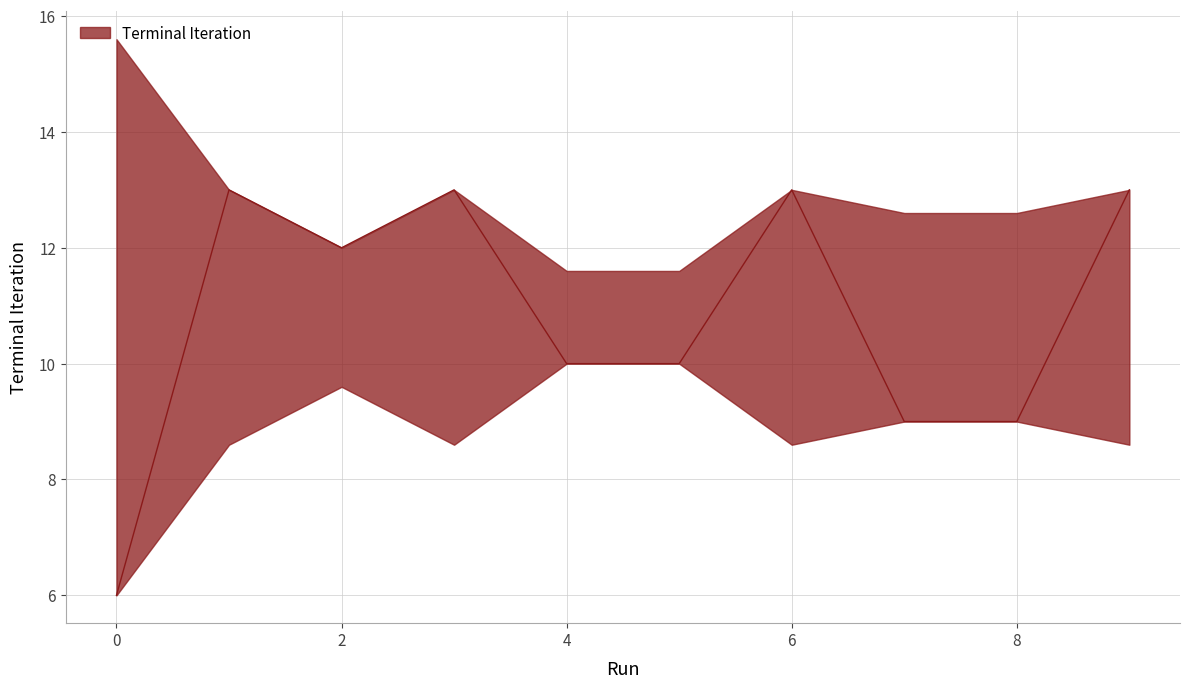

Read the value at 8.

9